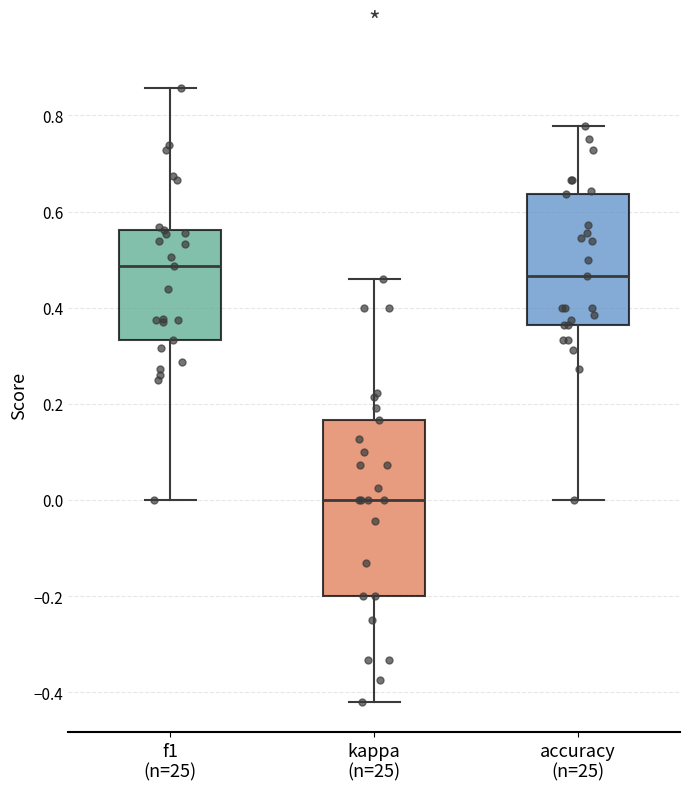

Which box's median line is the lowest?

kappa (n=25)